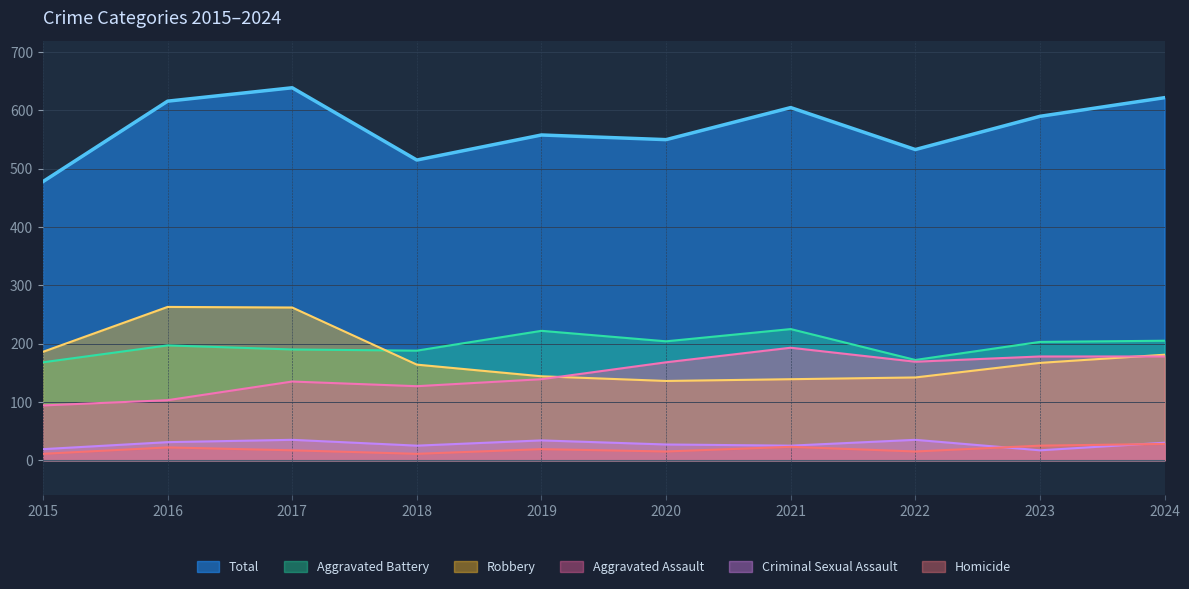

What is the spread (max minus min) of values at 2023?

573